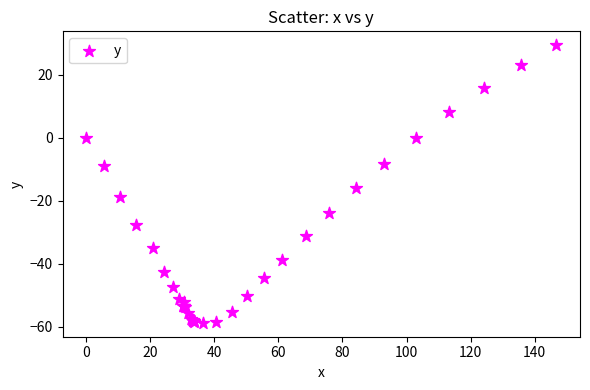

What Y value in the scatter plot is closest to -14?

-16.0